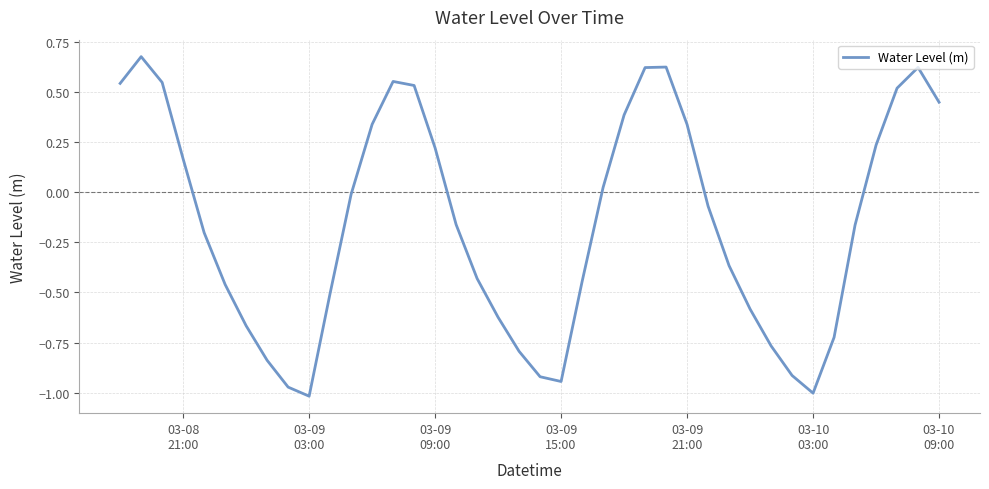

What is the value of the 39th point from the left?

0.6